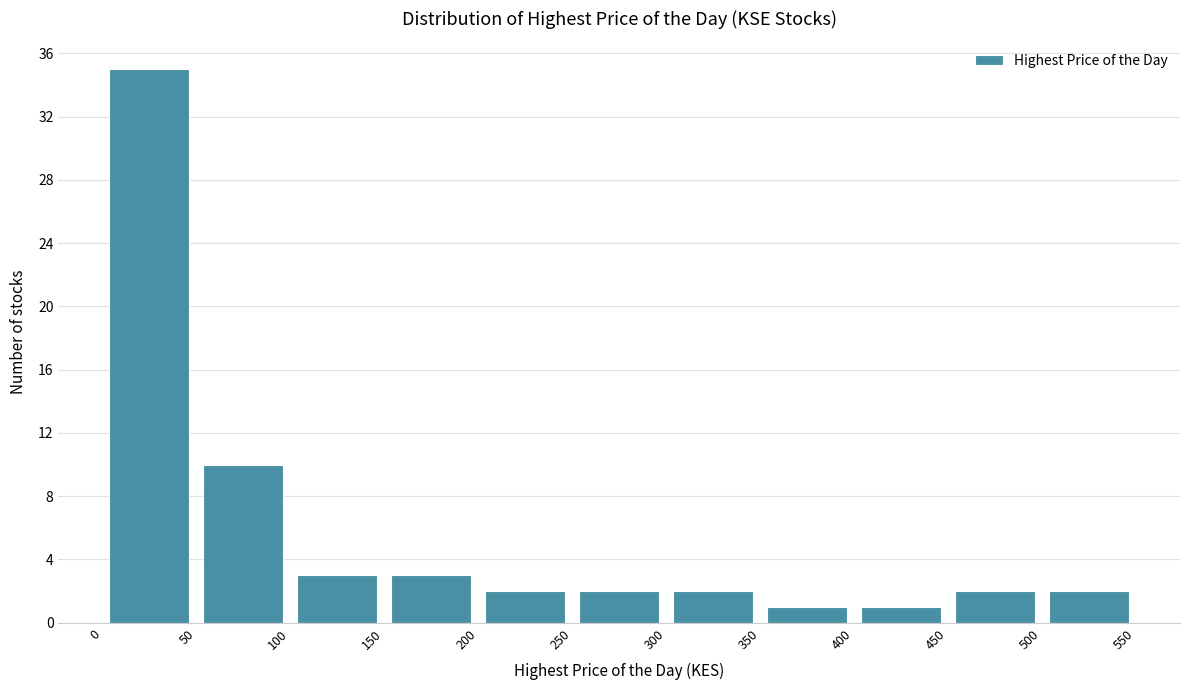

How tall is the bar that spans 350 to 400 on the x-axis? The values are not printed on the chart, so give them approximately, as read against the axis.

1